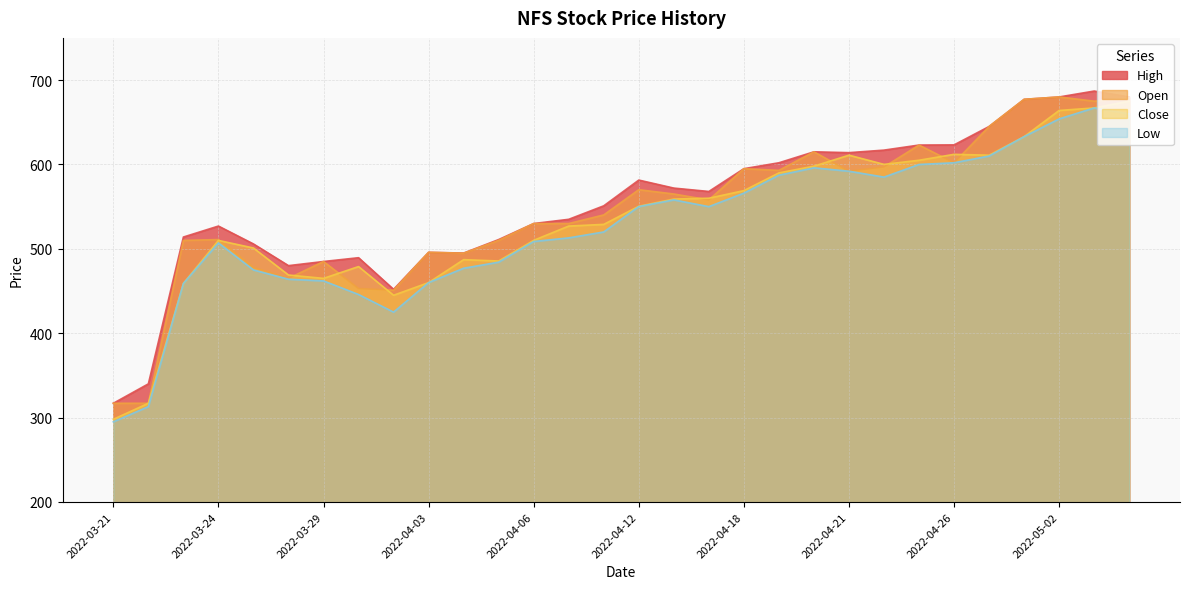

What is the difference between the maximum and minimum values in the Close series?

377.0